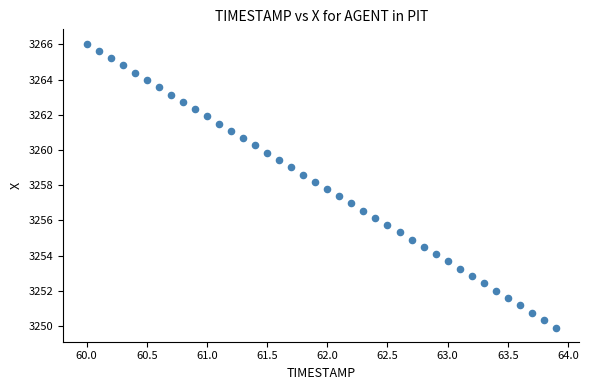

What is the range of Y values (max minus min)?

16.1